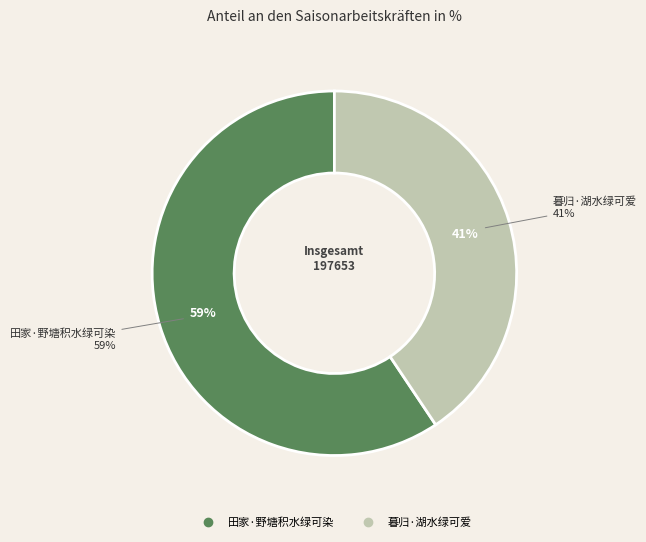

Which slice is the smallest?

暮归·湖水绿可爱